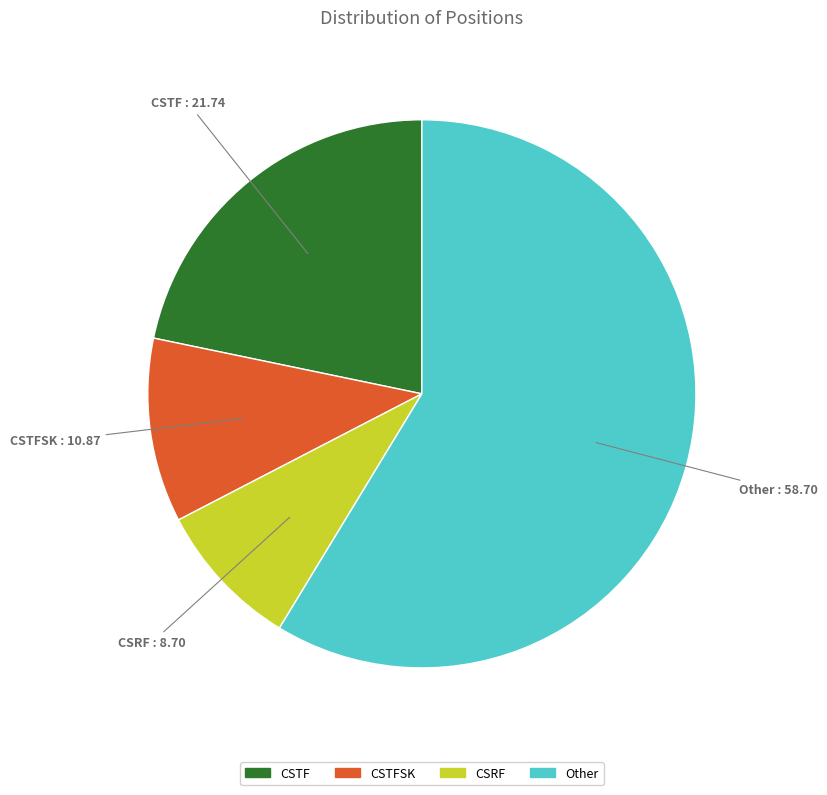

Between CSRF and CSTF, which is larger?

CSTF